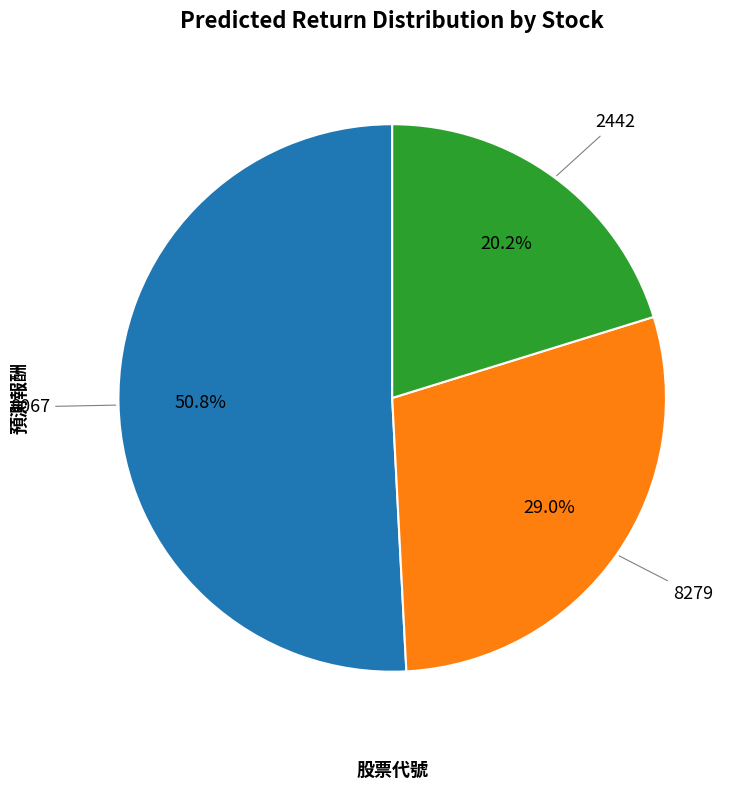

Is there any slice that represents more than half of the pie?

Yes